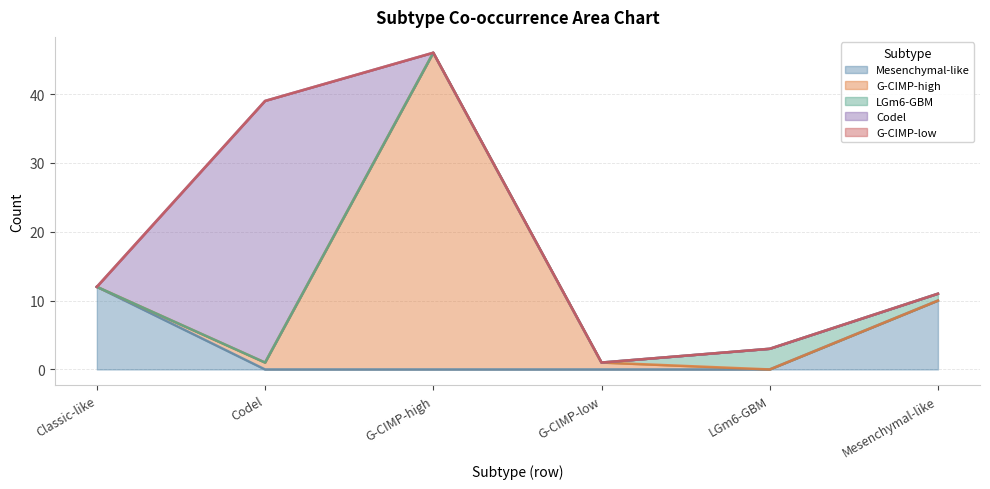

Is it true that LGm6-GBM equals 0 at G-CIMP-low?

True